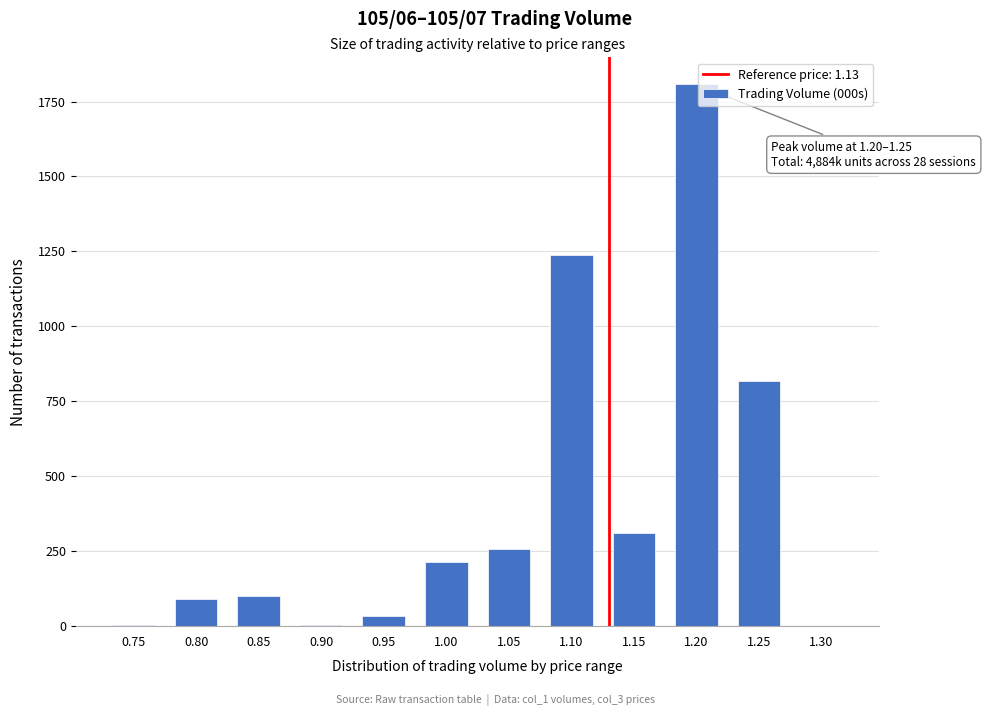

What is the sum of all values?

4884